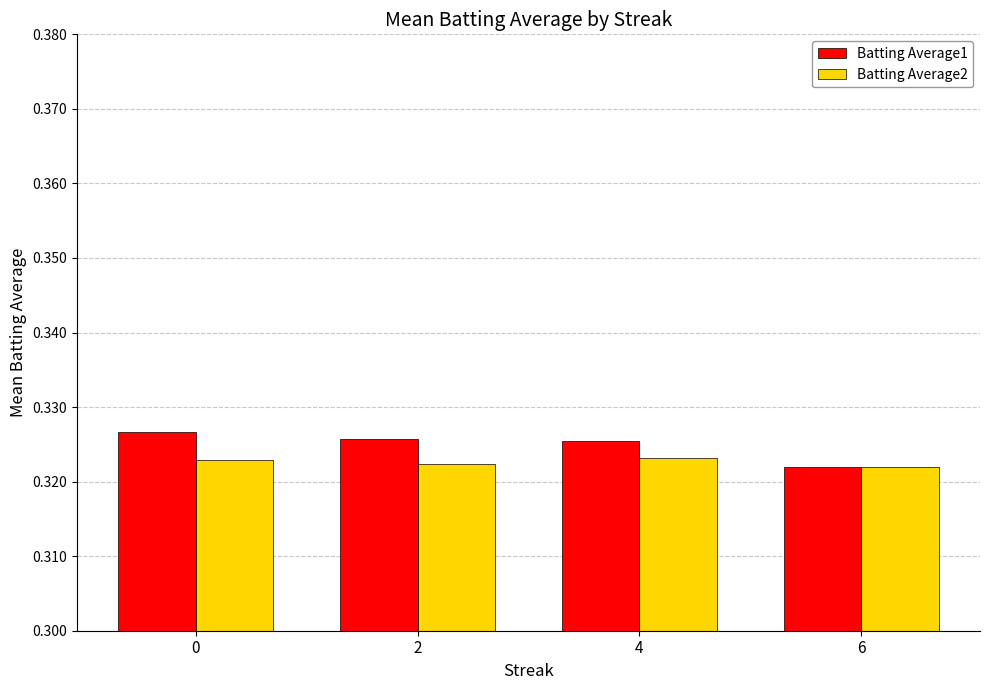

Which series has the largest range (max minus min)?

Batting Average1